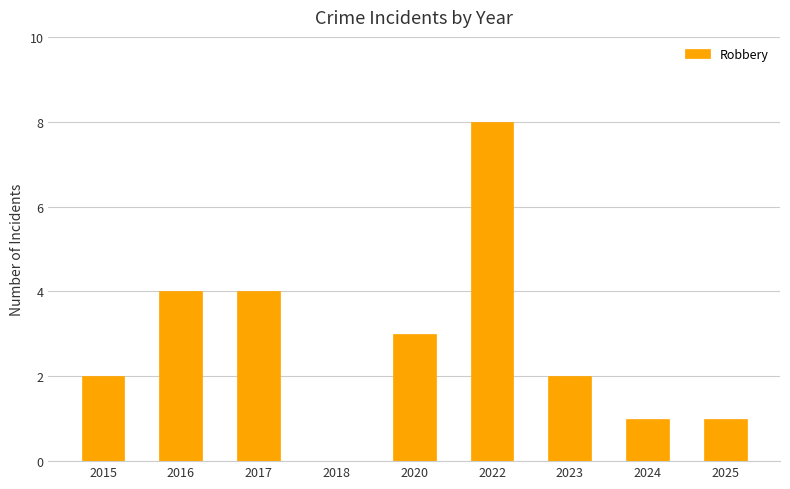

Reading left to right, transcribe all the data shown in this chart.

2015=2	2016=4	2017=4	2018=0	2020=3	2022=8	2023=2	2024=1	2025=1